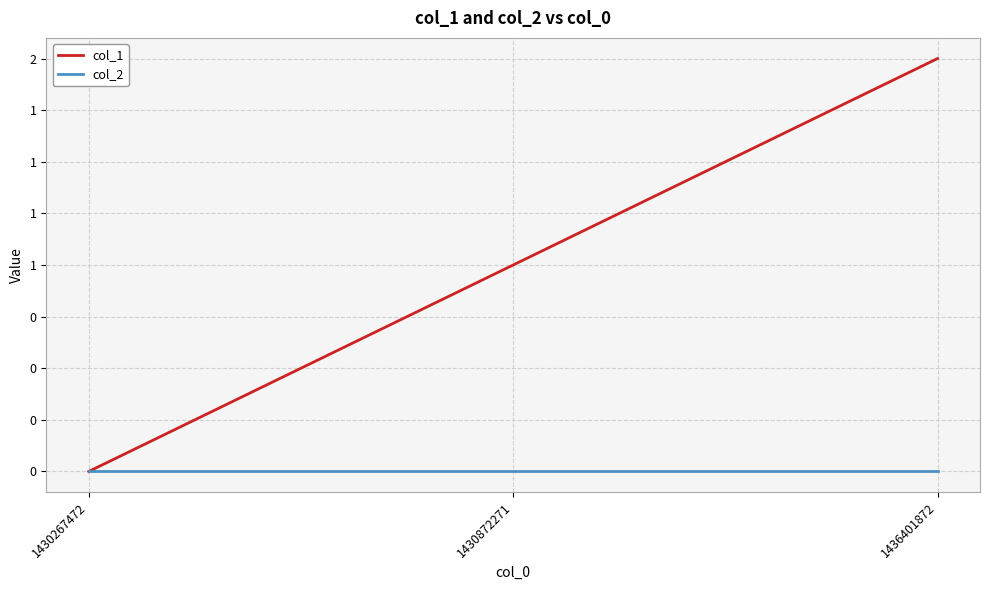

Which series has the widest spread of values?

col_1